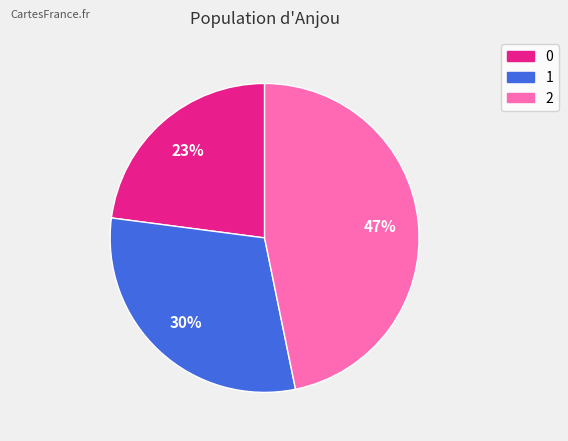

Is the sum of 1 and 0 greater than half?

Yes